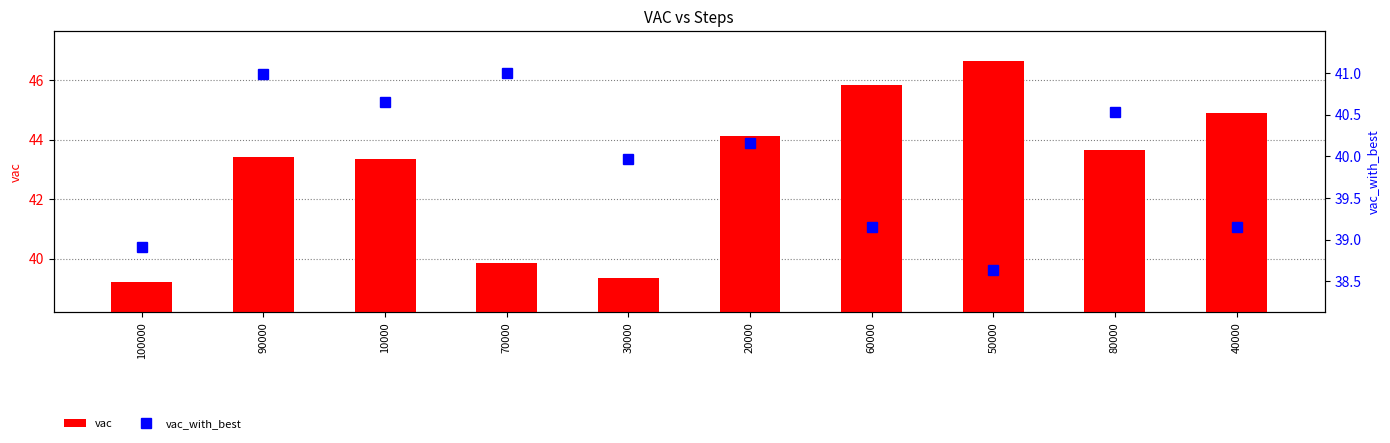

What is the approximate value of vac_with_best at 20000?

40.2